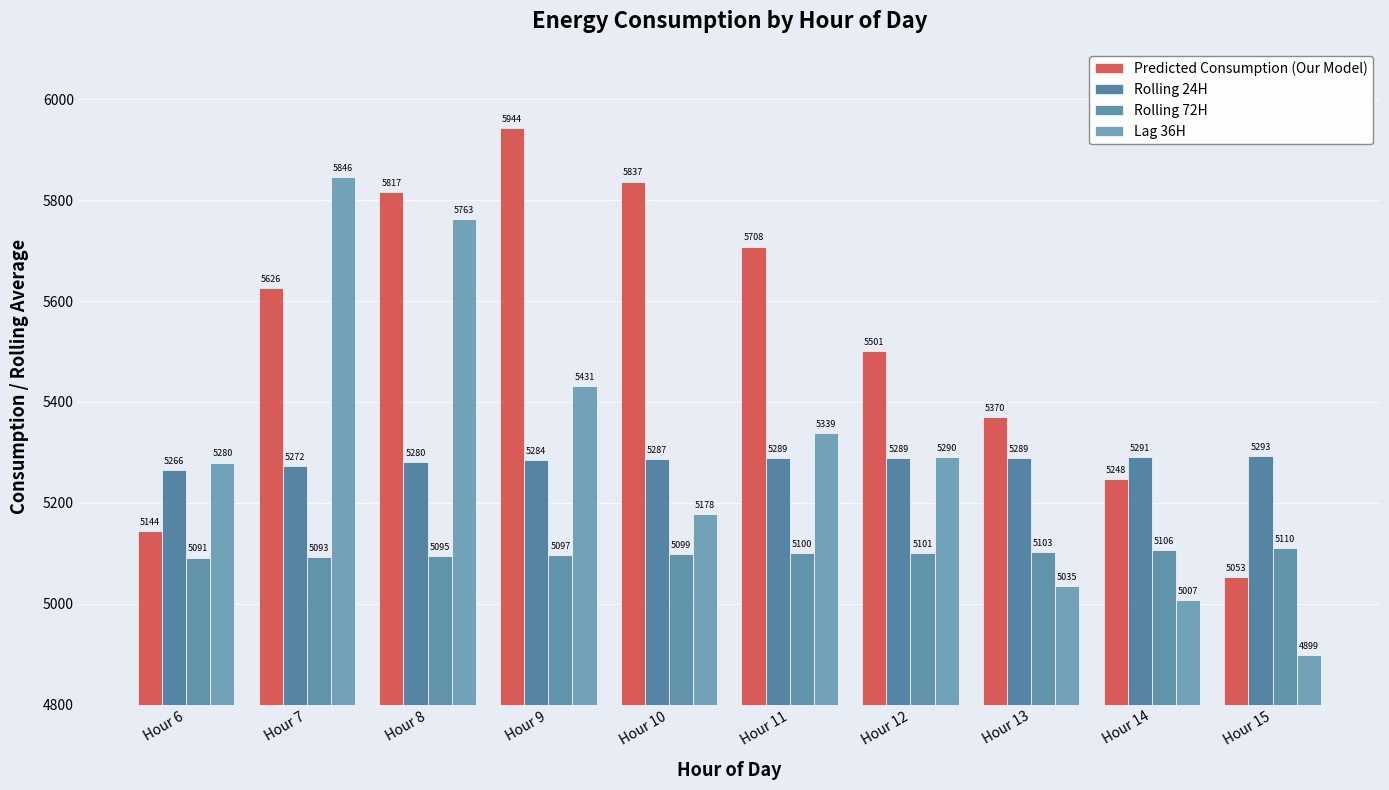

Where is Predicted Consumption (Our Model) nearest to the value 5498?

Hour 12